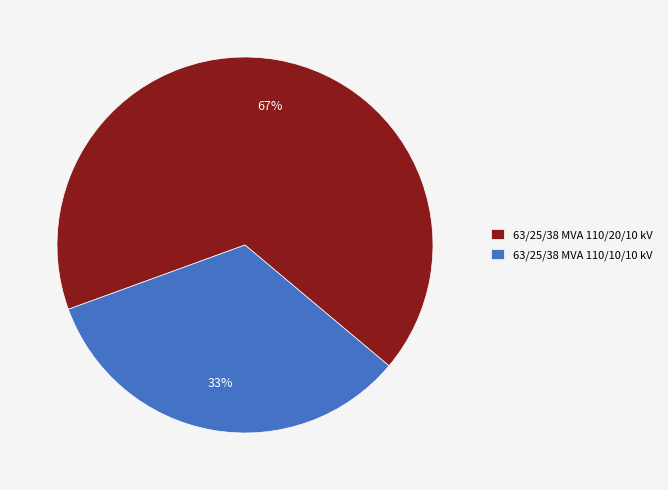

True or false: 63/25/38 MVA 110/20/10 kV accounts for 61% of the total.

False